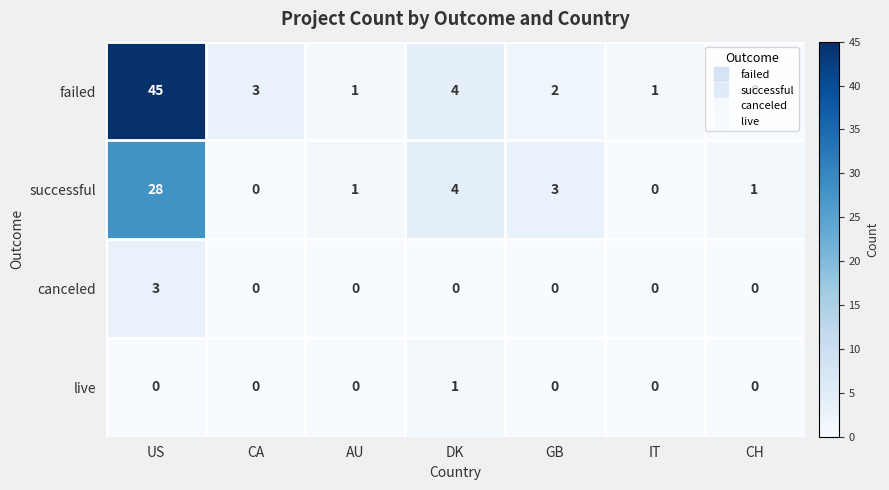

The successful series shows 43 at US. True or false?

False